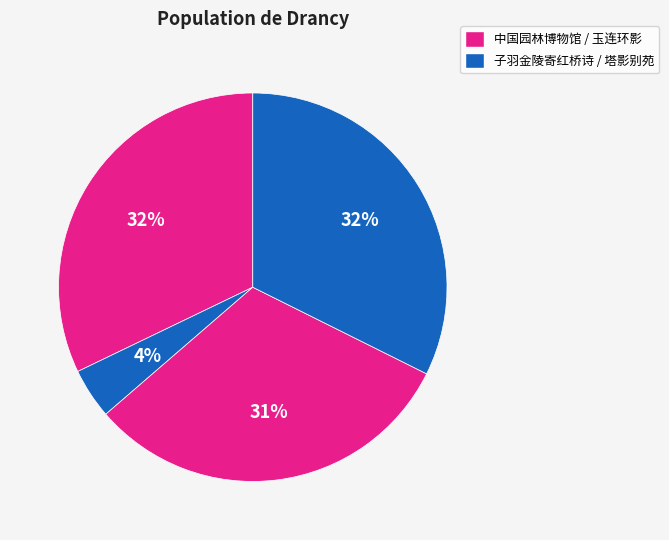

Count the number of slices in the pie.

4